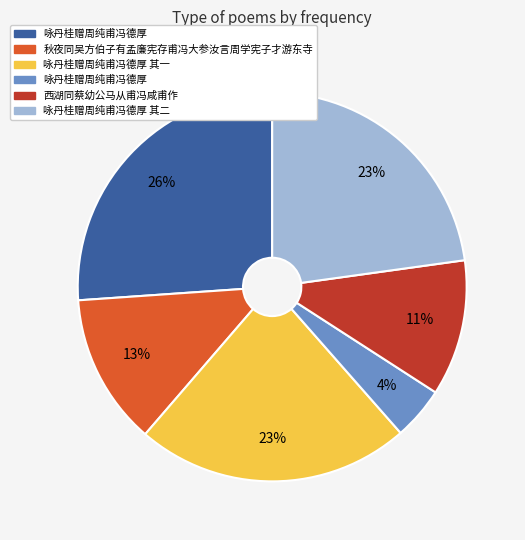

Is there any slice that represents more than half of the pie?

No